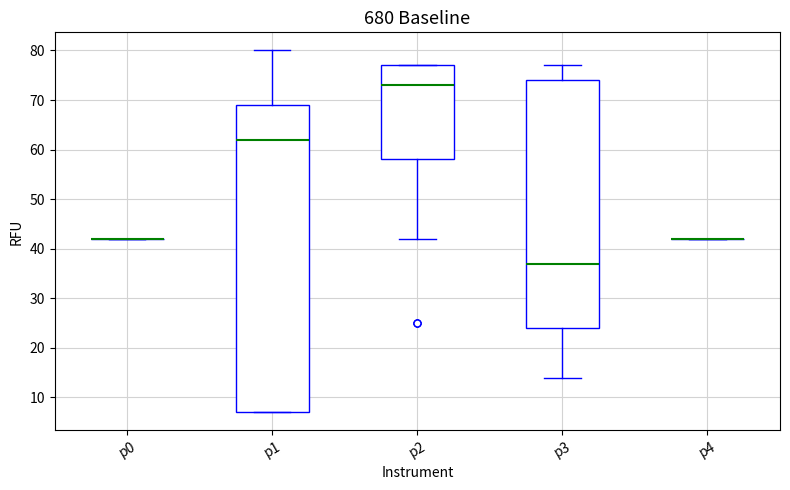

Comparing the boxes themselves (not the whiskers), which one is the tallest?

p1